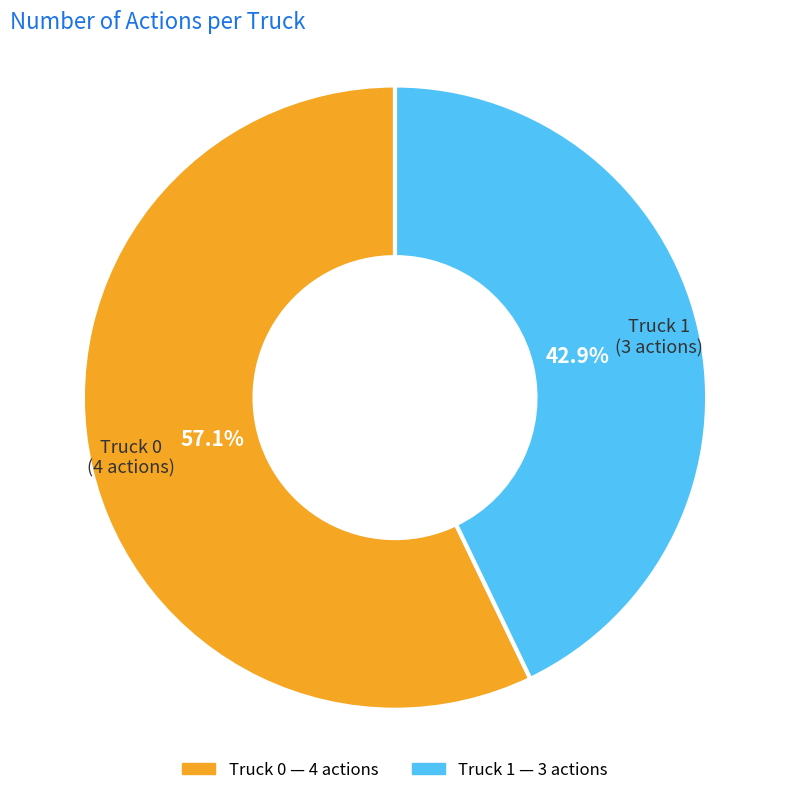

Rank the categories by value from lowest to highest.

Truck 1, Truck 0